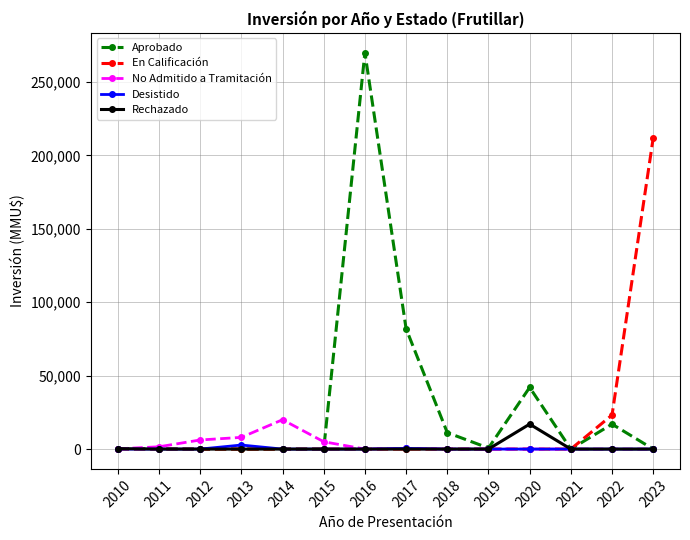

What is the difference between the maximum and minimum values in the No Admitido a Tramitación series?

20000